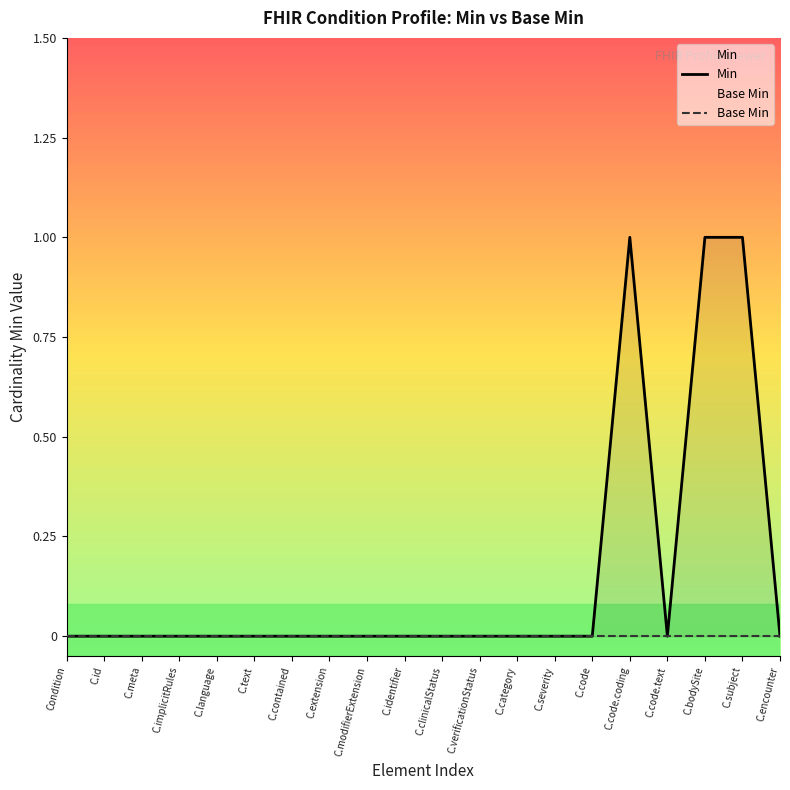

How many distinct data groups are displayed?

2